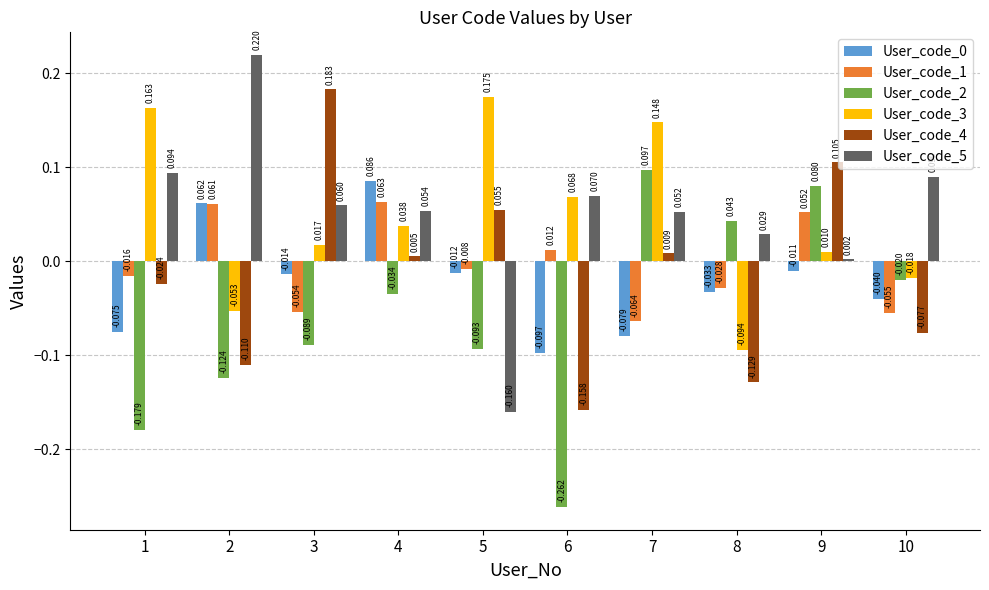

Is the value of User_code_2 at 5 greater than the value of User_code_5 at 8?

No